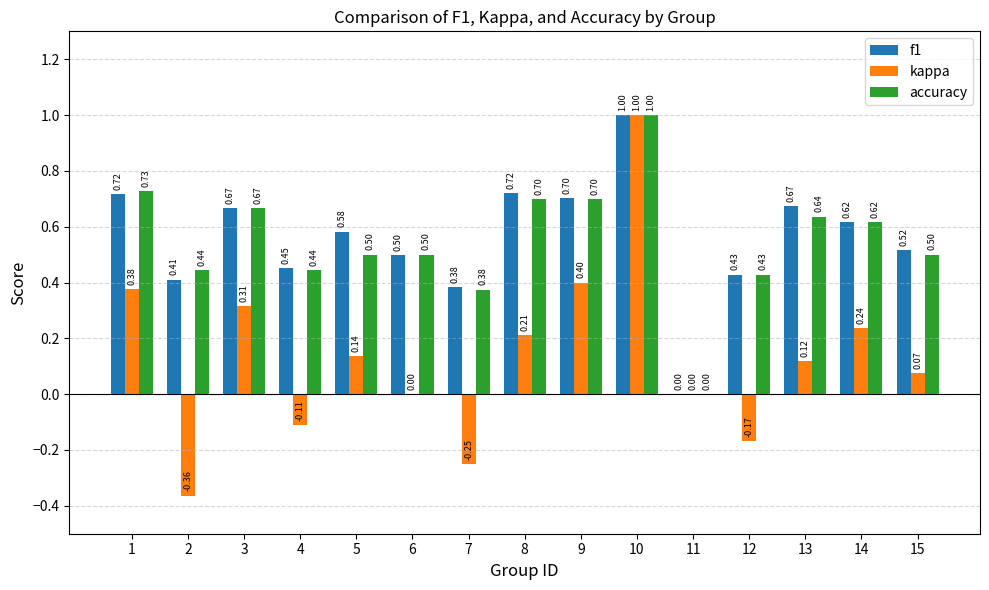

Is the value of f1 at 7 greater than the value of kappa at 15?

Yes